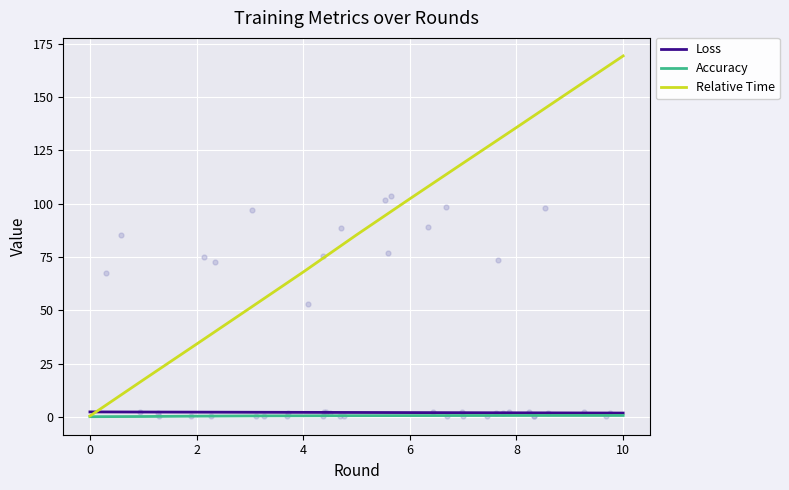

At which category is the sum across all series the highest?

10